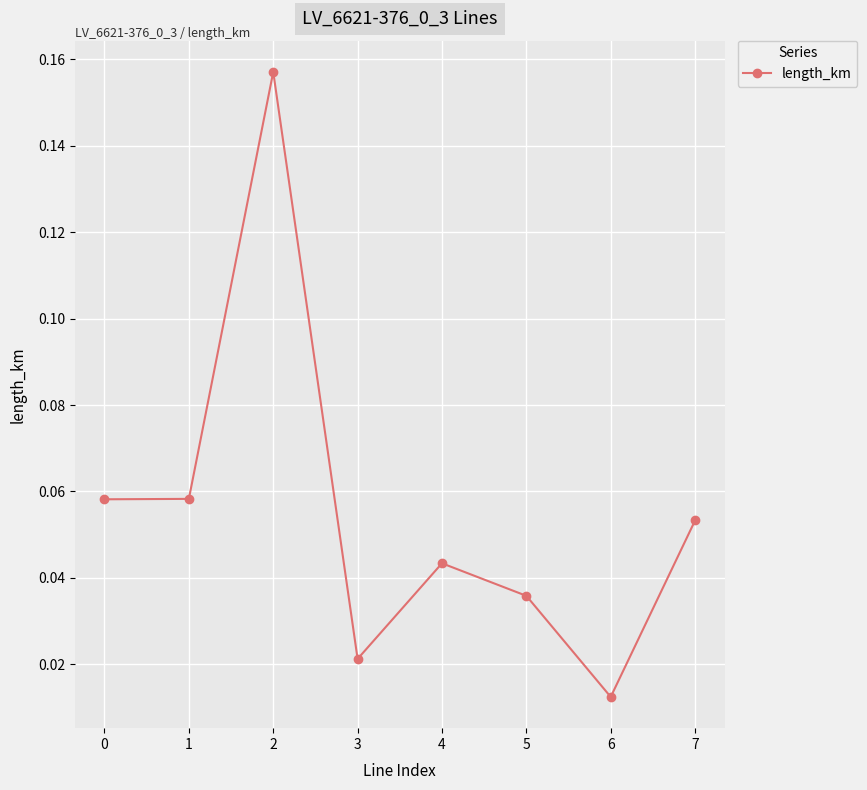

Which category has the highest value across all series?

2